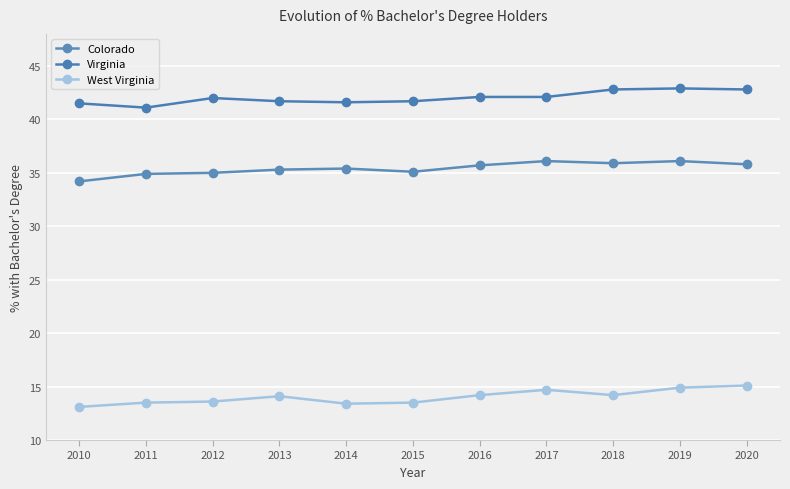

How many lines are shown in the chart?

3